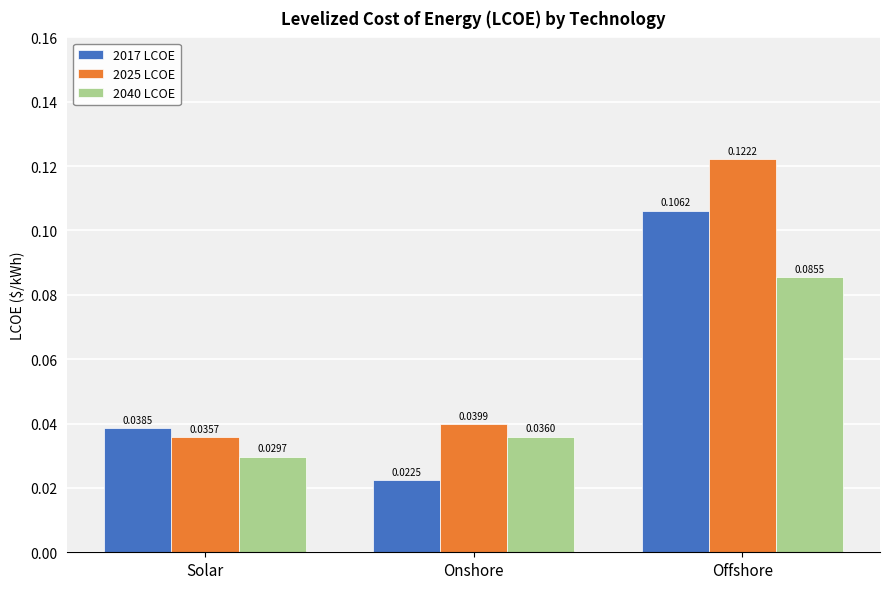

Which category has the lowest value in the 2040 LCOE series?

Solar